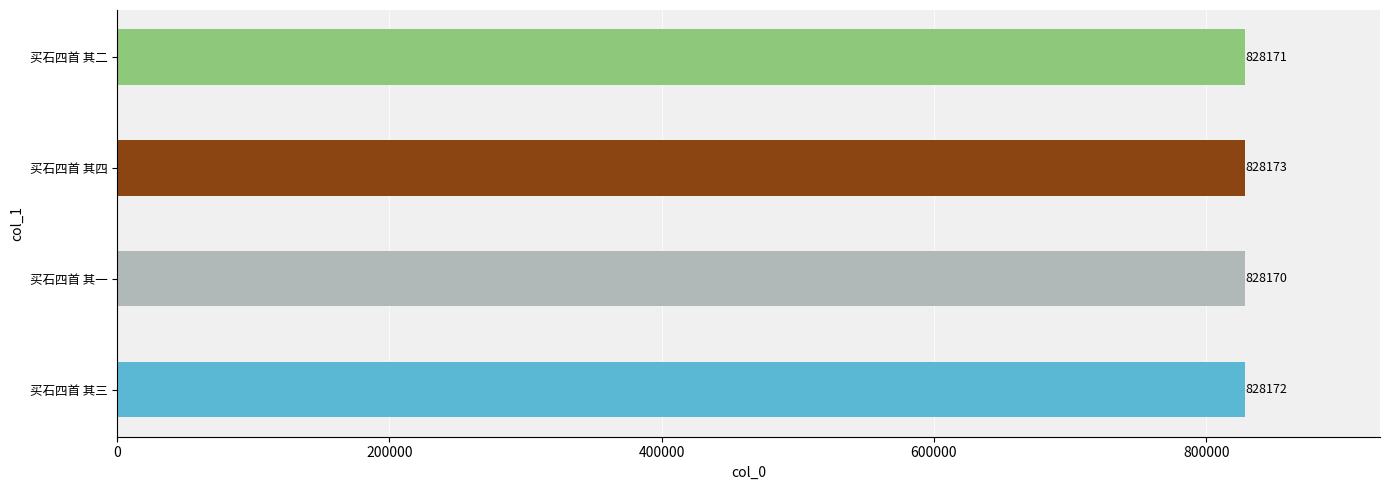

What is the ratio of the value at 买石四首 其二 to the value at 买石四首 其四?

1.0